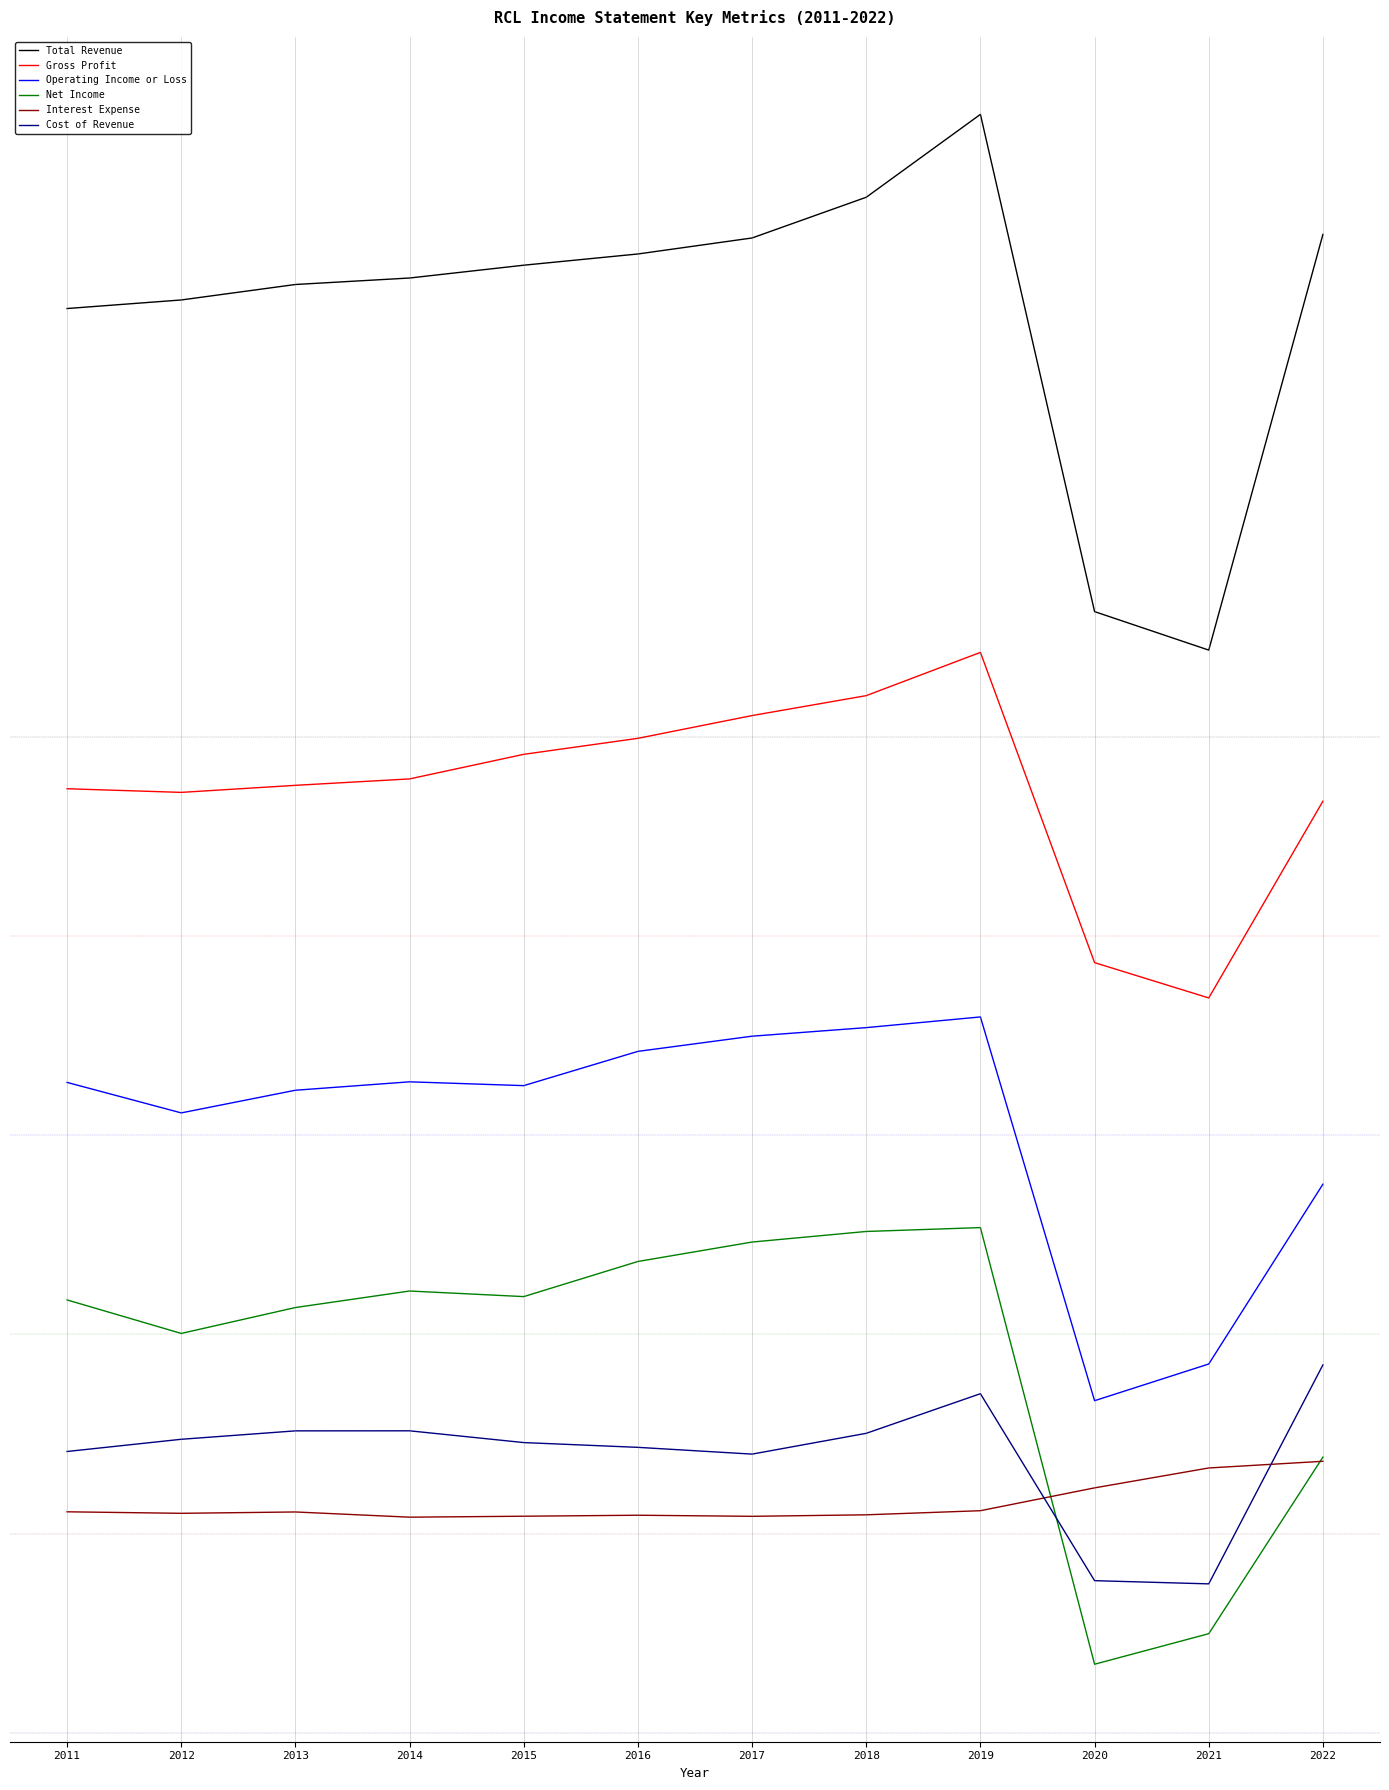

The value of Cost of Revenue at 2012 is 5157400. True or false?

True